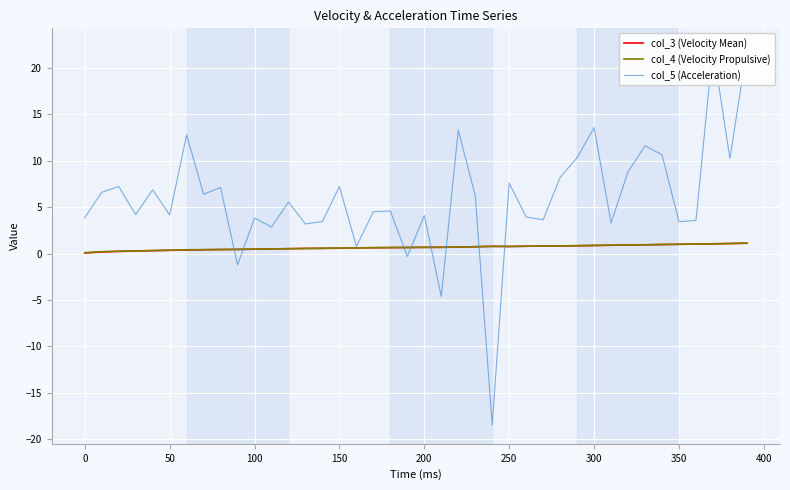

Is this an area chart (filled region under the line)?

No